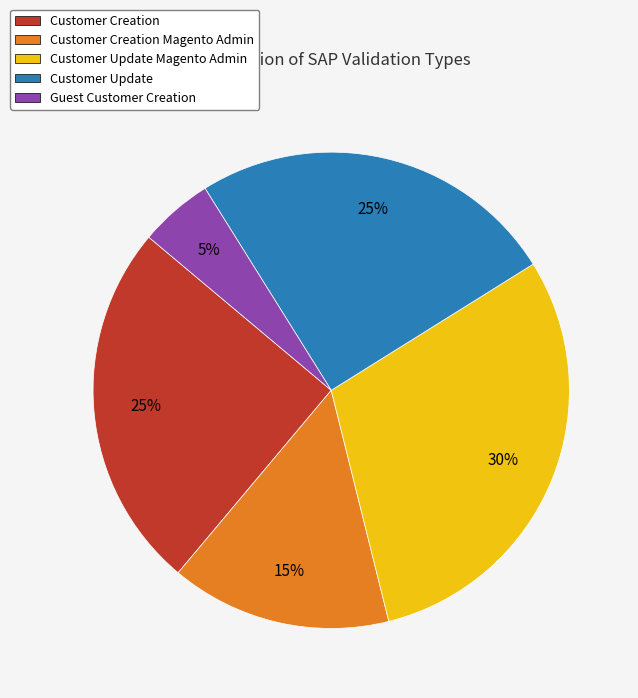

Which category has the biggest portion of the pie?

Customer Update Magento Admin